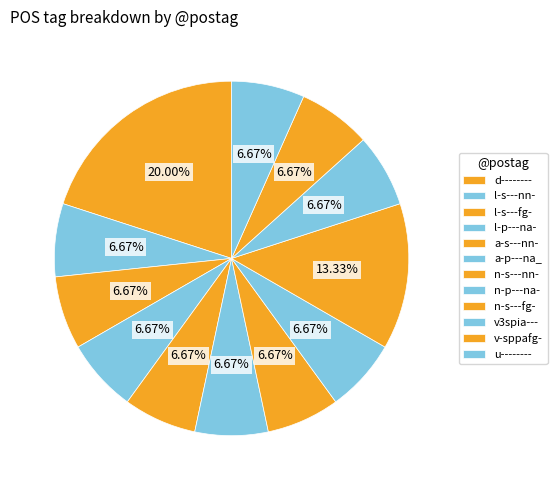

Which slice is the largest?

d--------